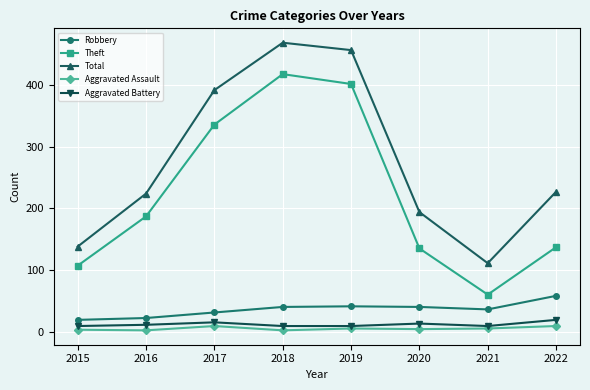

True or false: Total and Theft cross at least once.

False